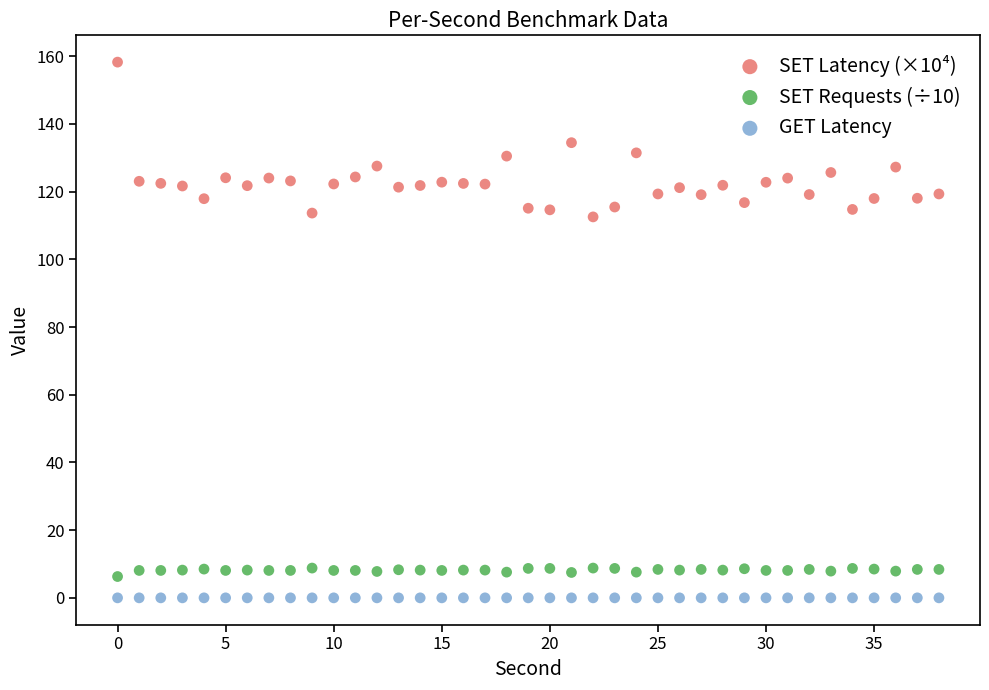

Which series contains the highest Y value?

SET Latency (×10⁴)